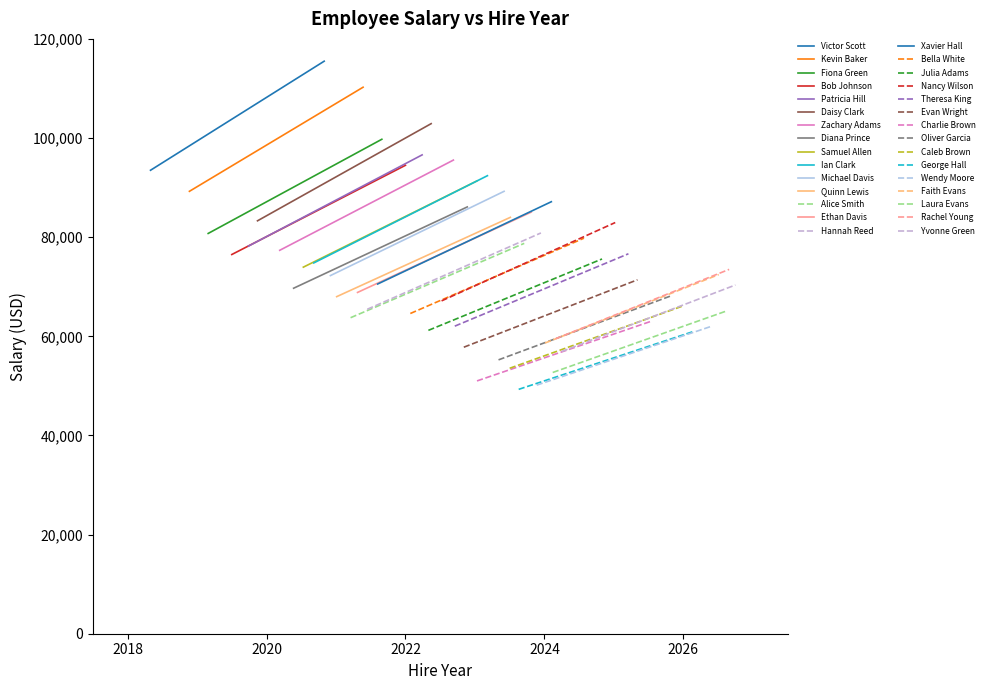

How many points are higher than both their immediate neighbors (excluding endpoints)?

12